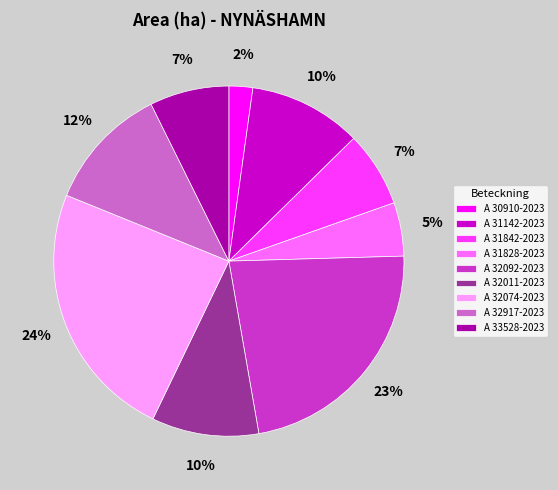

True or false: A 33528-2023 accounts for 7% of the total.

True